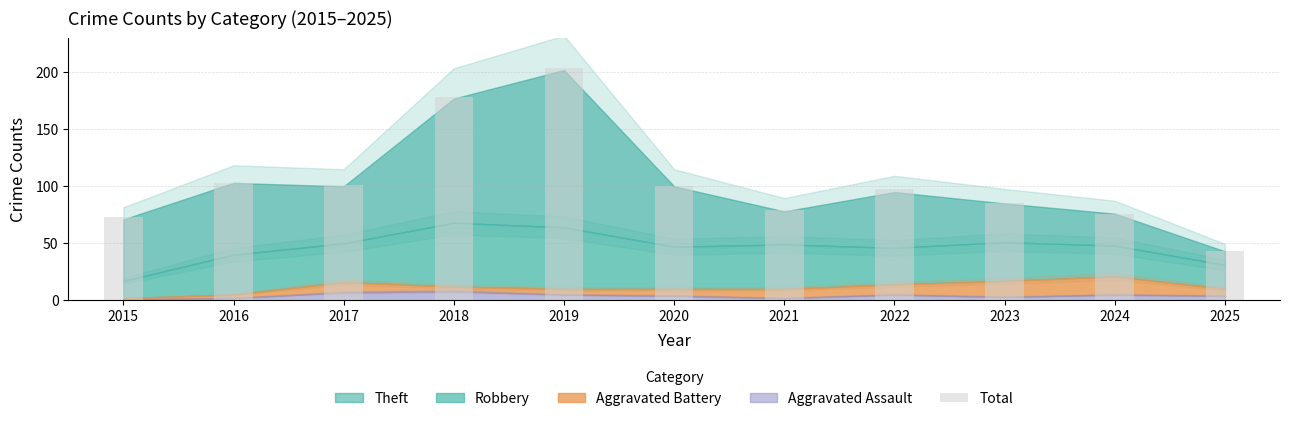

What is the value of the 1st bar from the left?

73